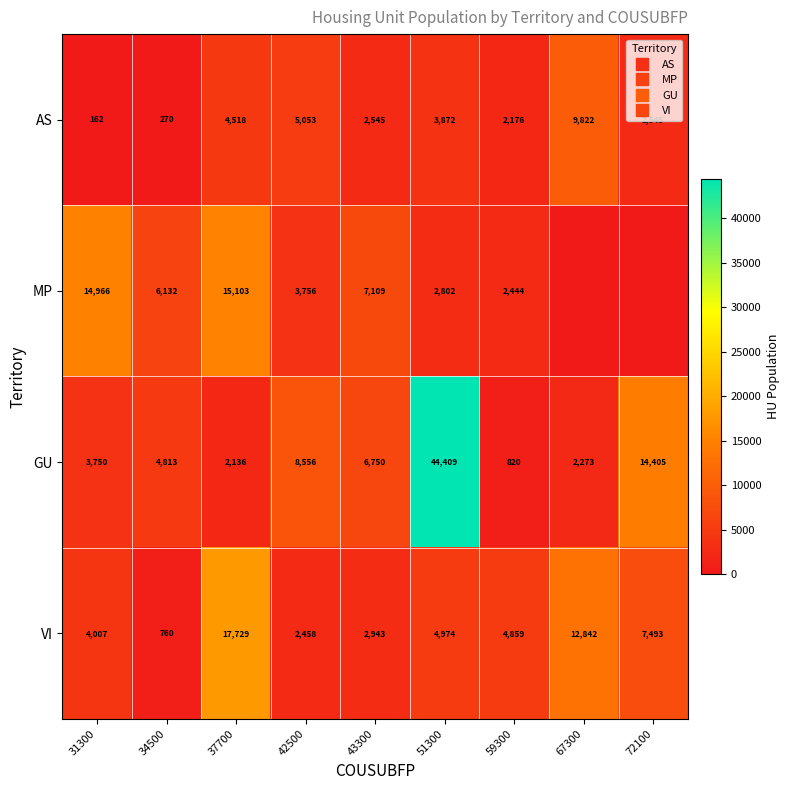

The value of GU at 72100 is 14405. True or false?

True